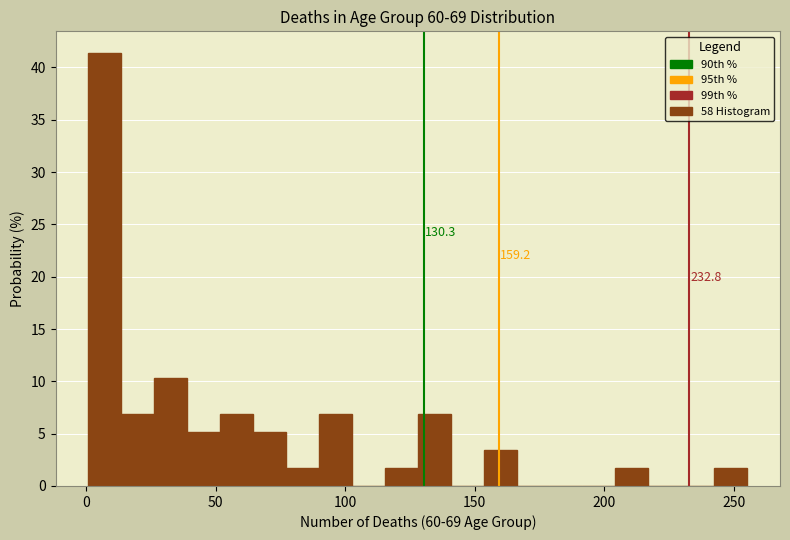

Read against the x-axis, roughly where is the centre of the tallest bar?

5